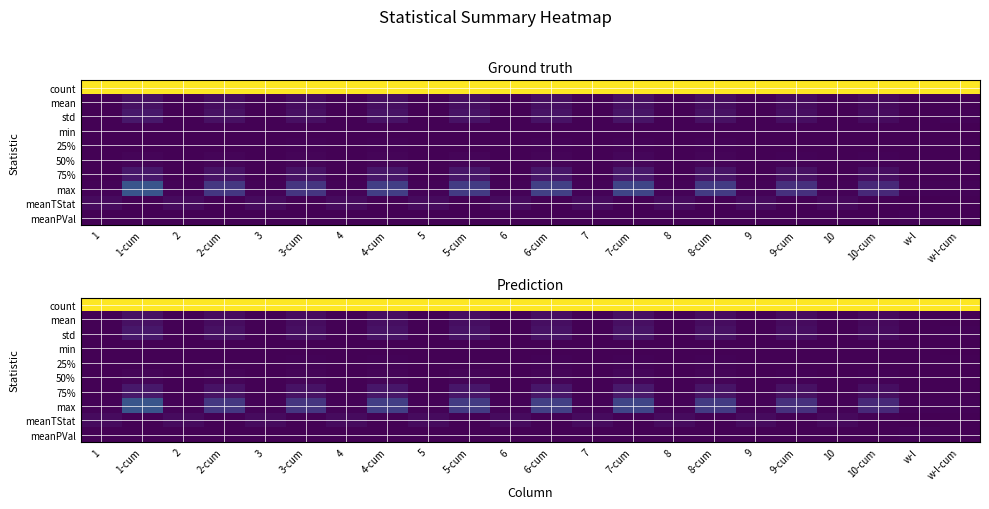

The value of 75% at 4-cum is 0.0. True or false?

False